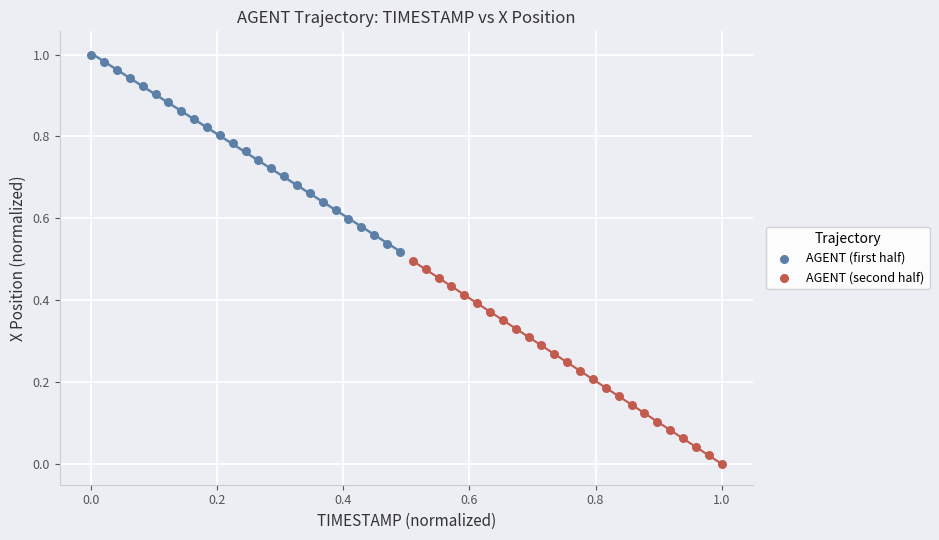

Which series reaches the minimum Y coordinate?

AGENT (second half)